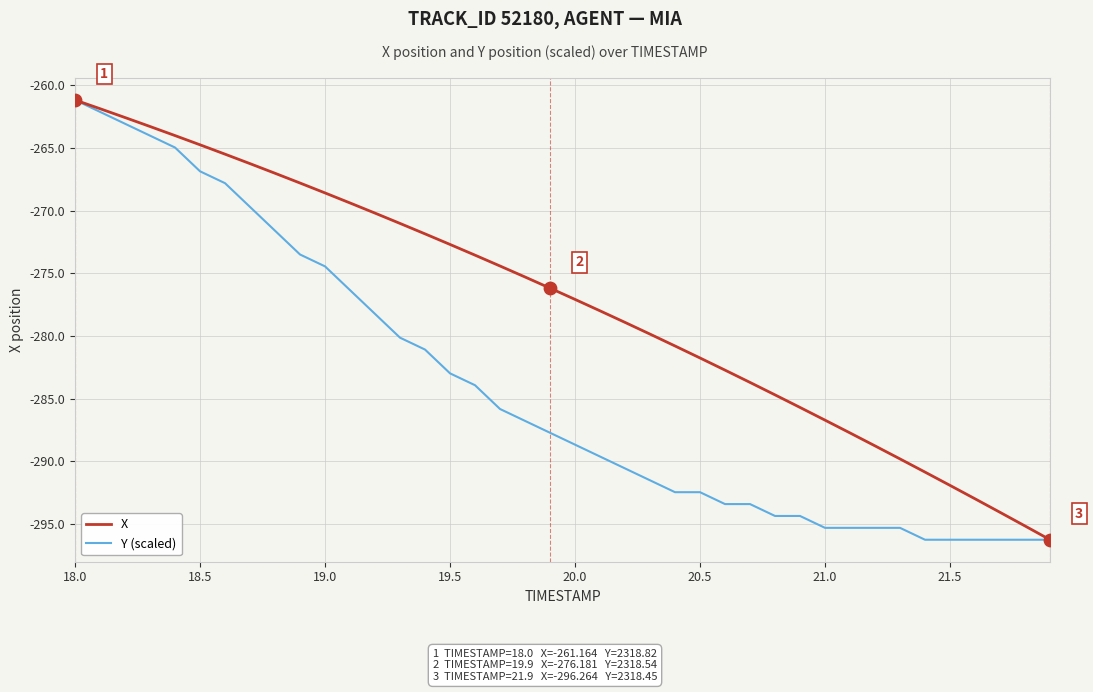

What are all the series names shown in the legend?

X, Y (scaled)